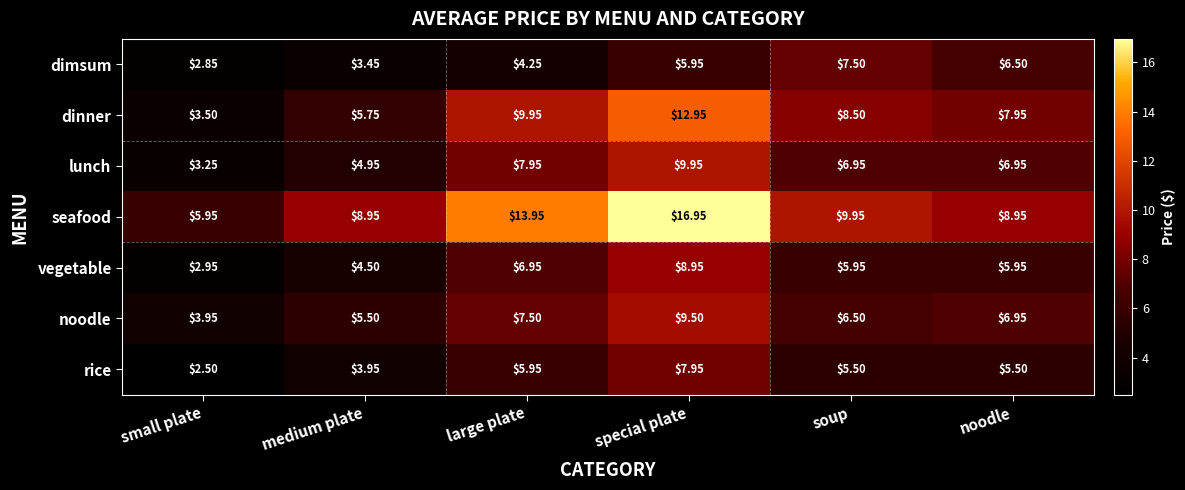

Which series has the widest spread of values?

seafood